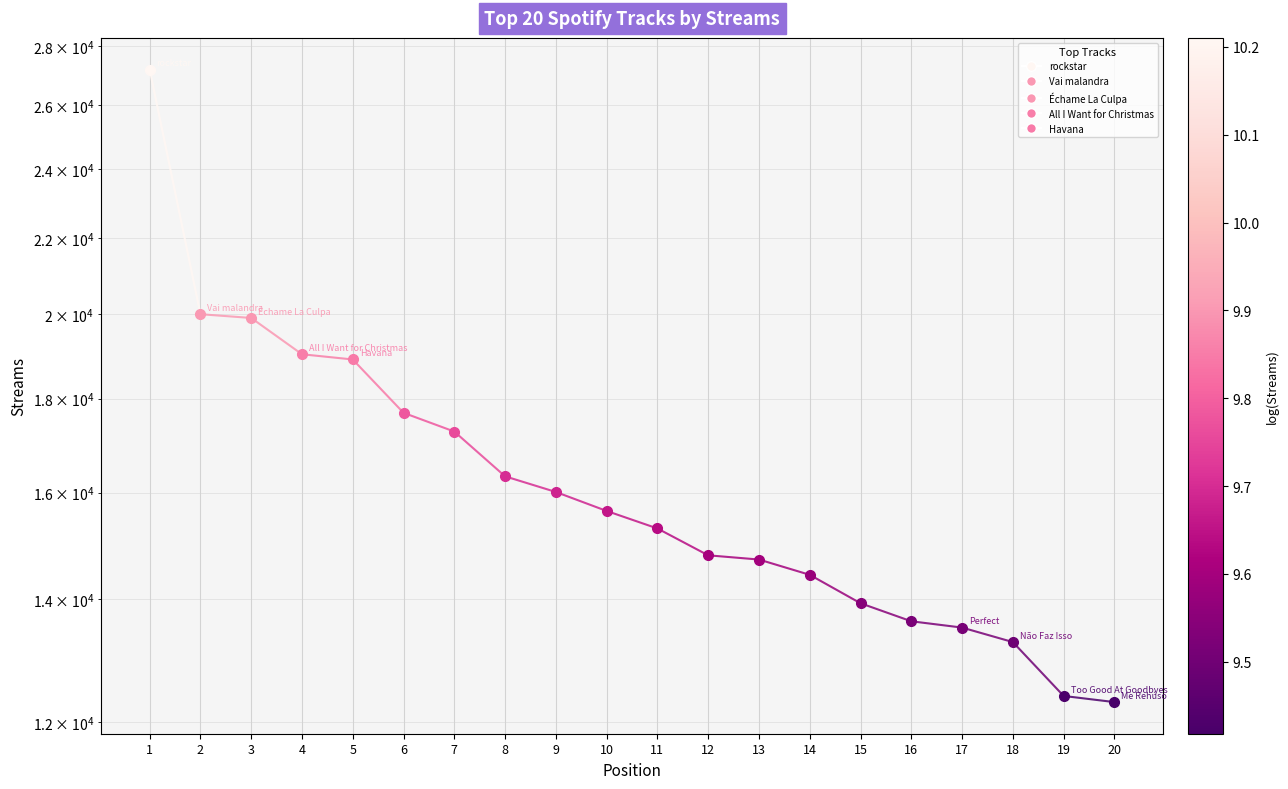

Rank the categories by value from lowest to highest.

2, 1